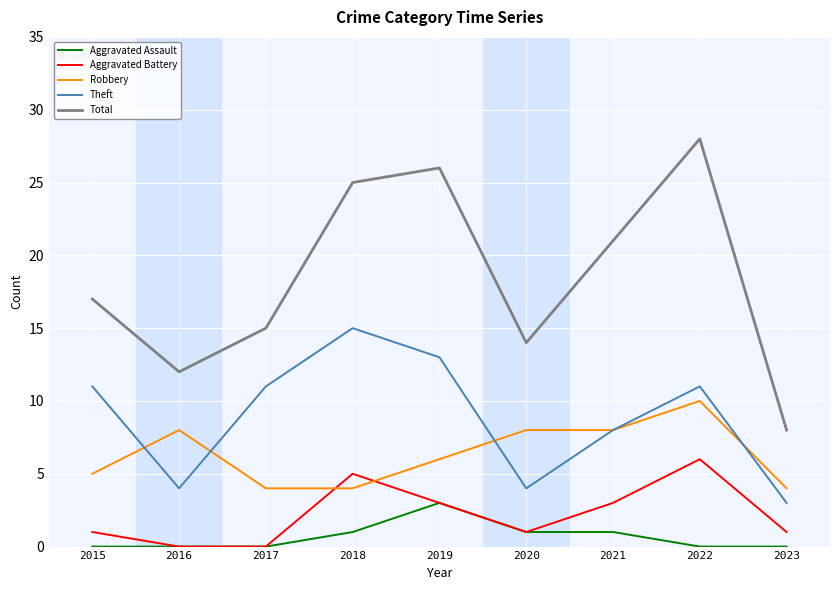

True or false: Aggravated Battery and Total cross at least once.

False